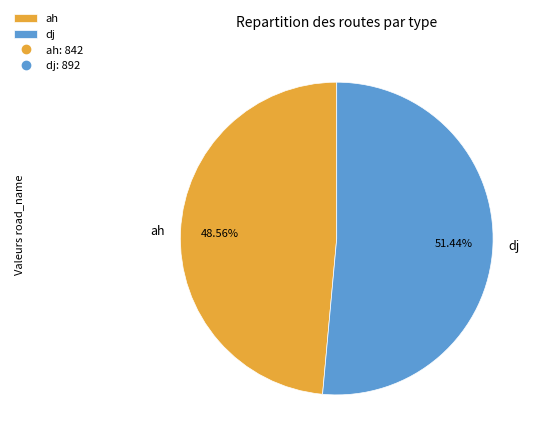

To the nearest percent, what percentage of the pie is dj?

51%